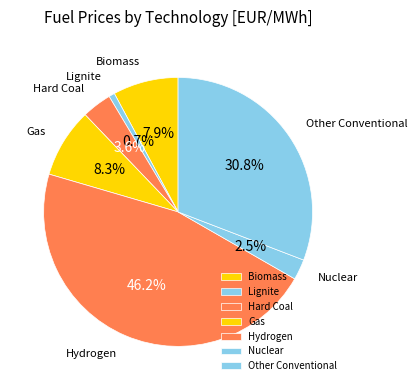

How many segments does this pie chart have?

7